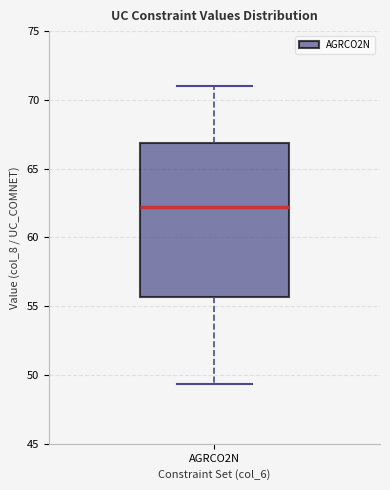

Transcribe this box plot: give where the median line is, the range the box spans, and where the two whiskers end, as read against the y-axis. The values are not printed on the chart, so give them approximately, as read against the axis.

median 62.0, box 55.5 to 67.0, whiskers 49.5 to 71.0